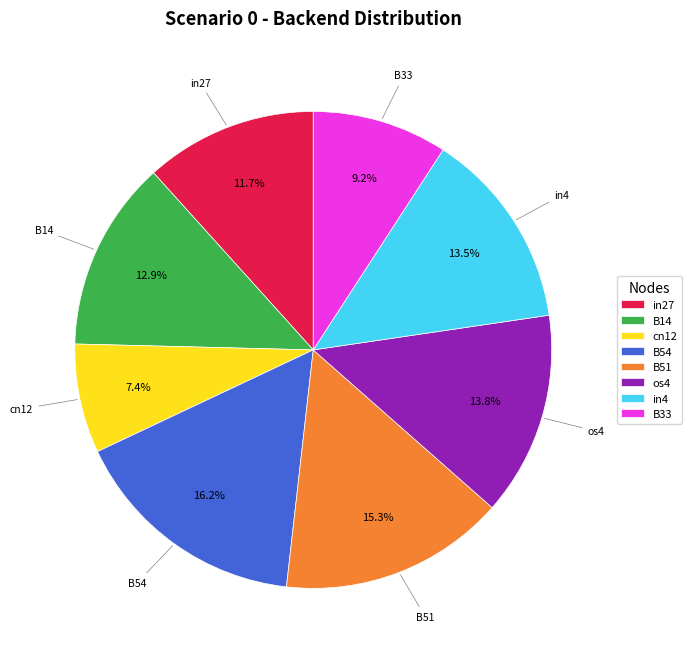

Which slice is the largest?

B54